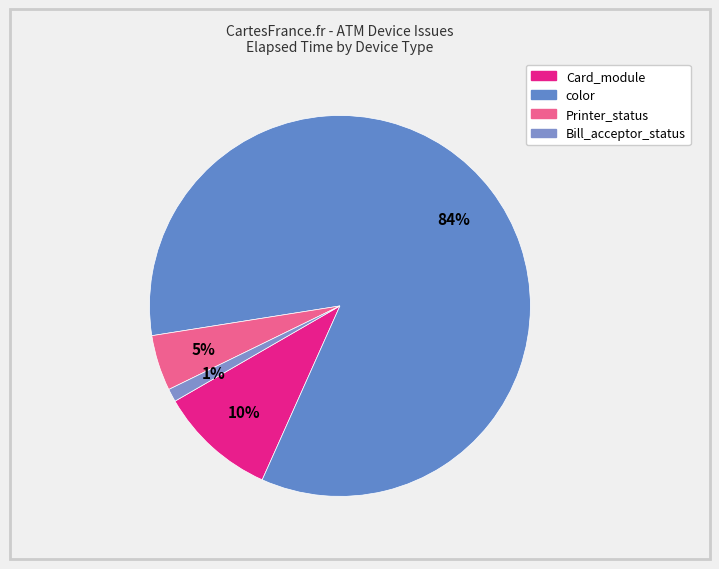

How many segments does this pie chart have?

4